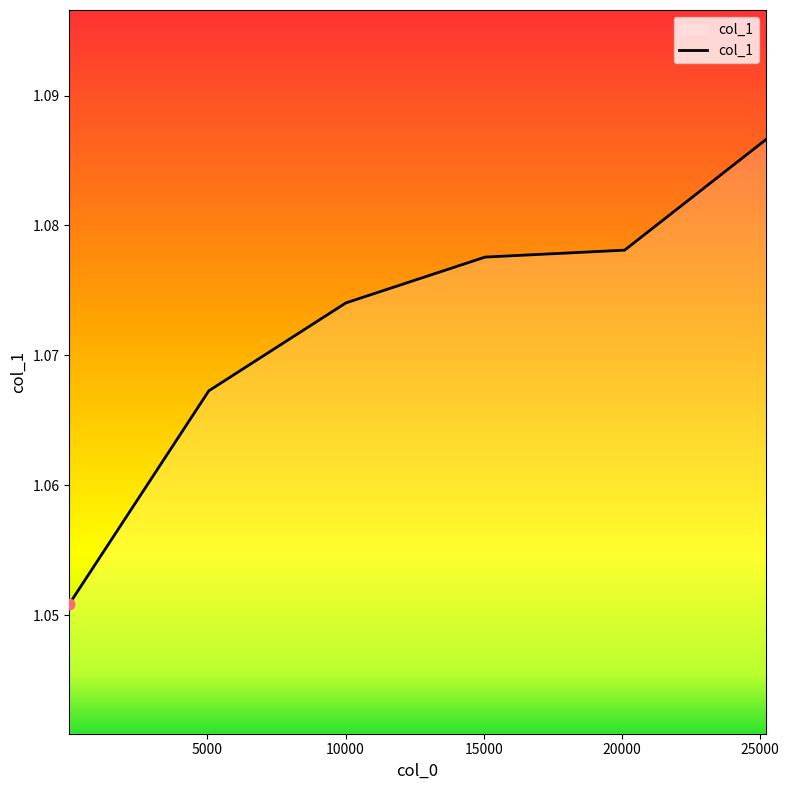

Count the values in the range 1 to 2.

6